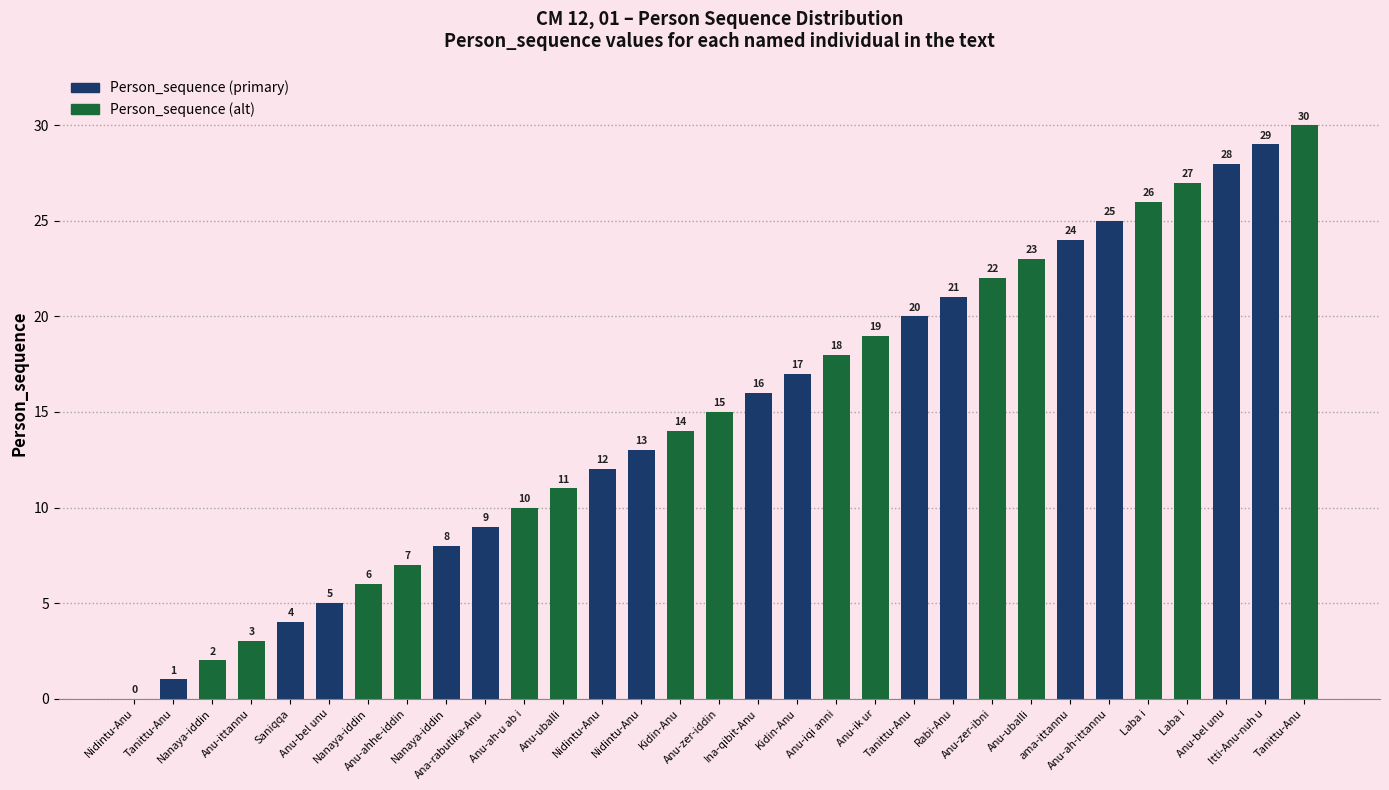

Read the value at Laba i.

27